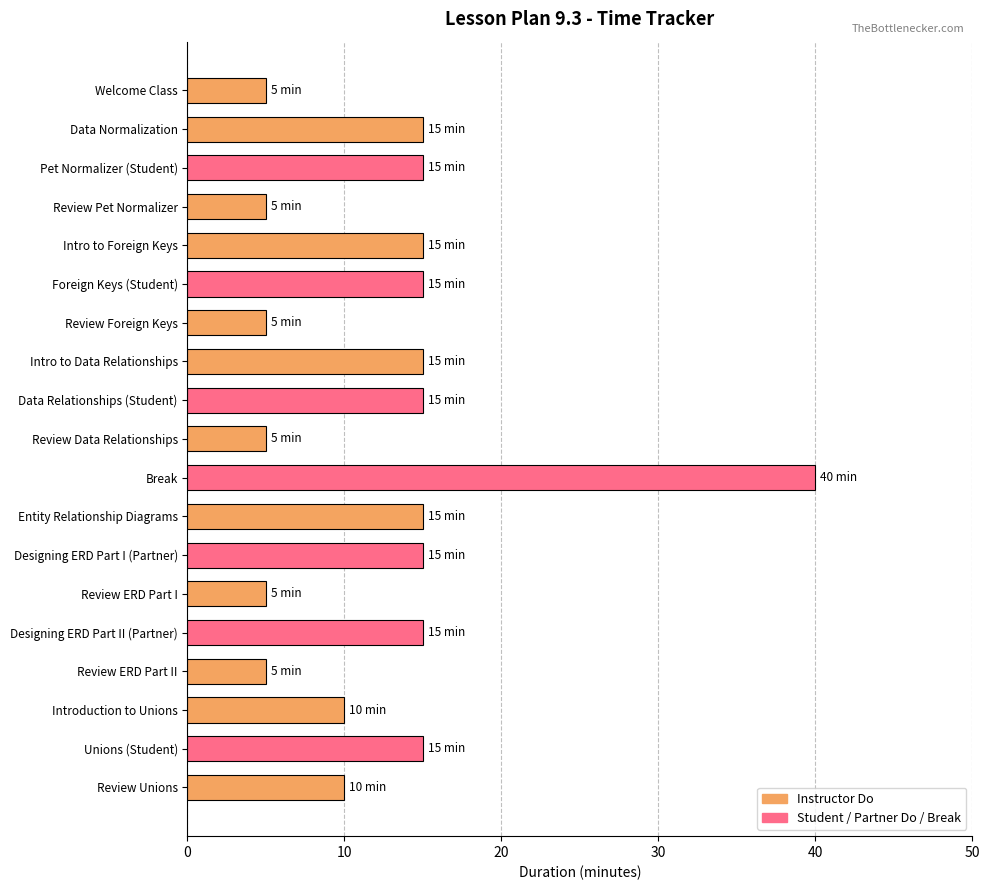

The value at Review ERD Part I is 3. True or false?

False